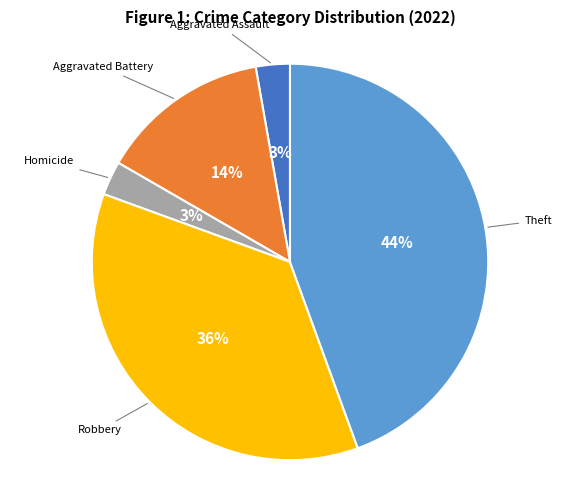

To the nearest percent, what is the average slice percentage?

20%